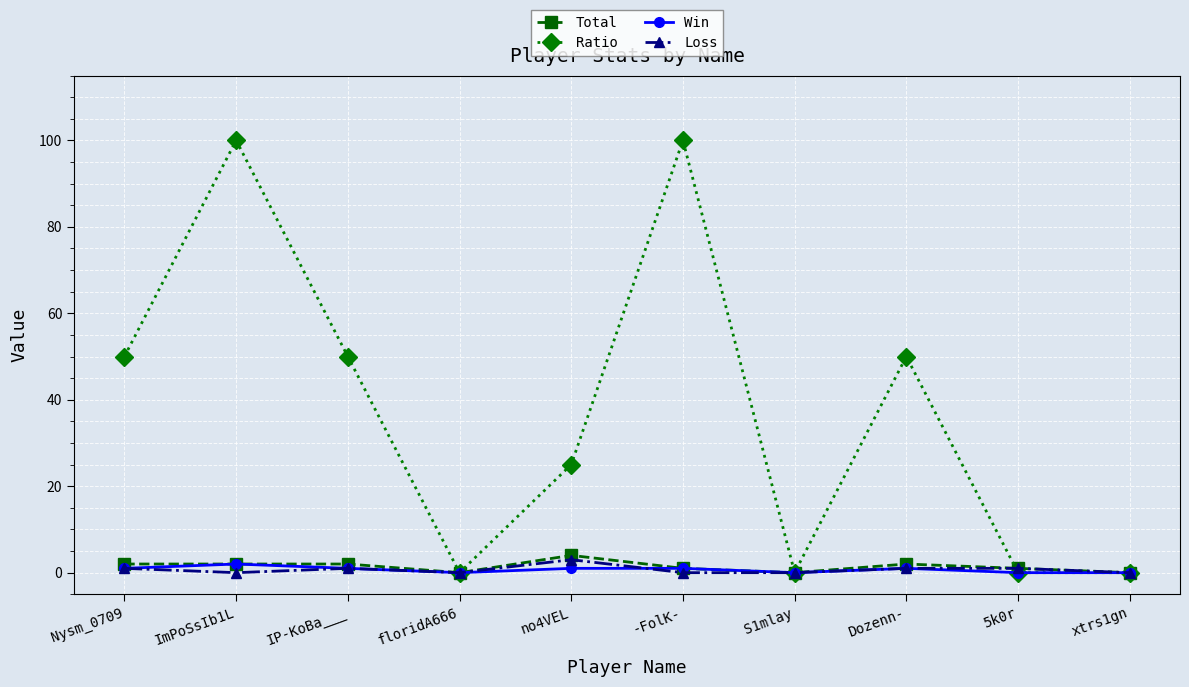

What is the maximum value shown in the chart?

100